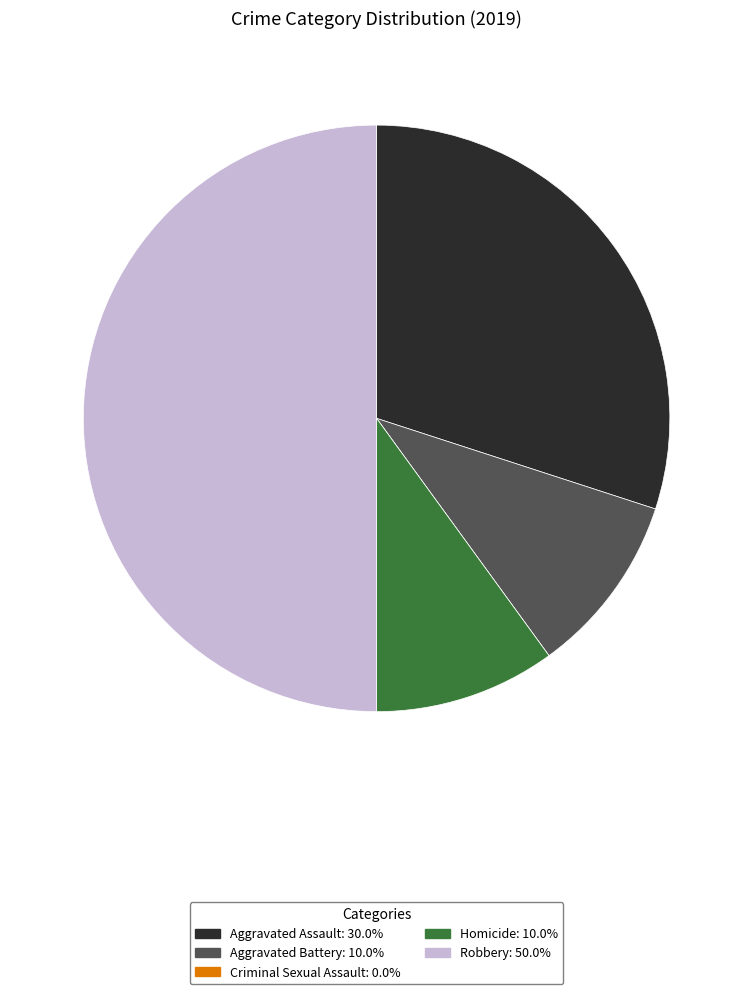

Is the sum of Homicide and Aggravated Battery greater than half?

No